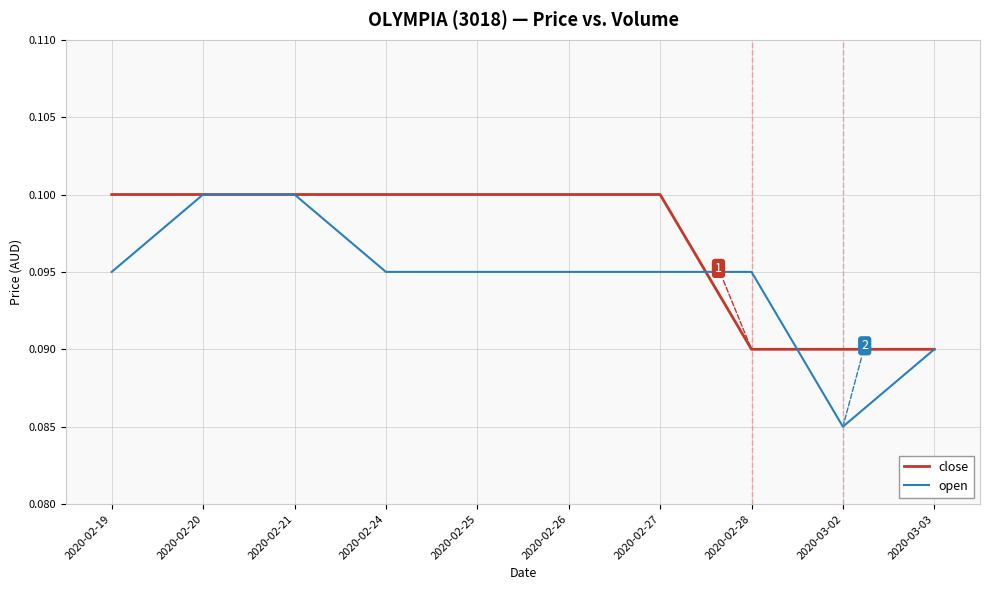

Count the number of categories in the chart.

10